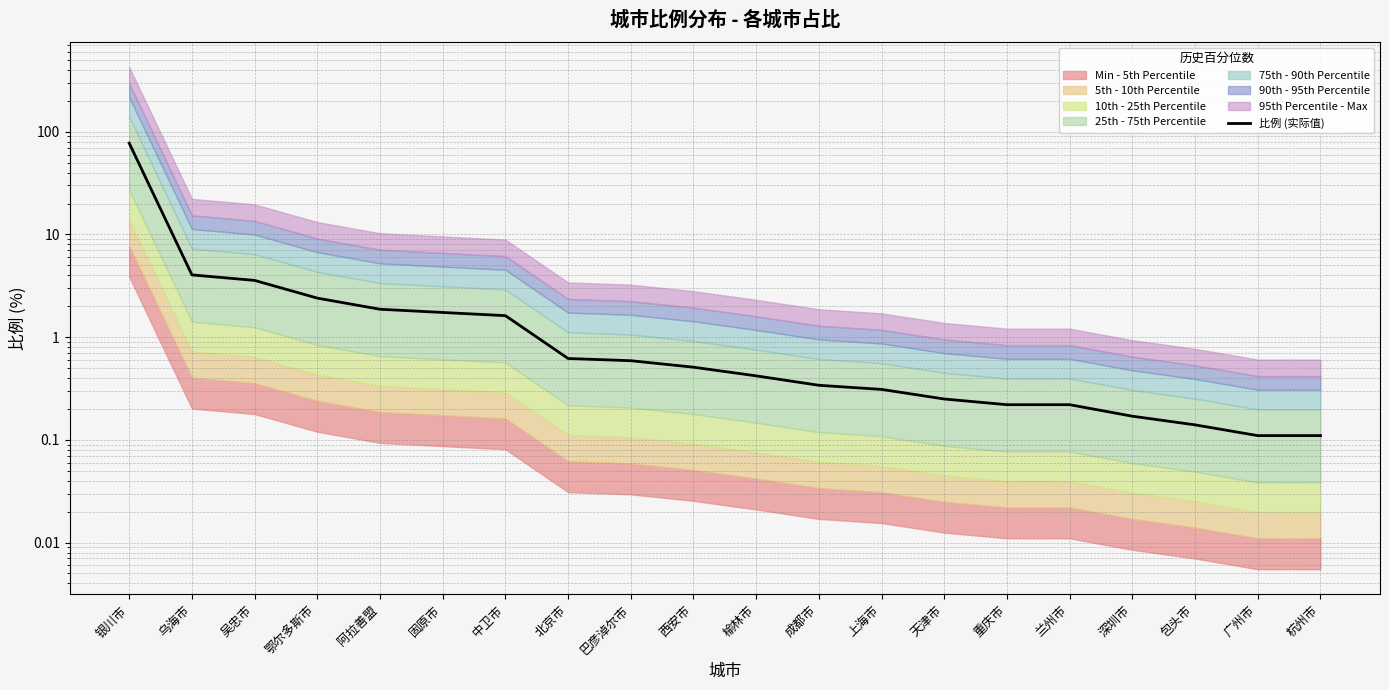

What is the minimum value shown in the chart?

0.1